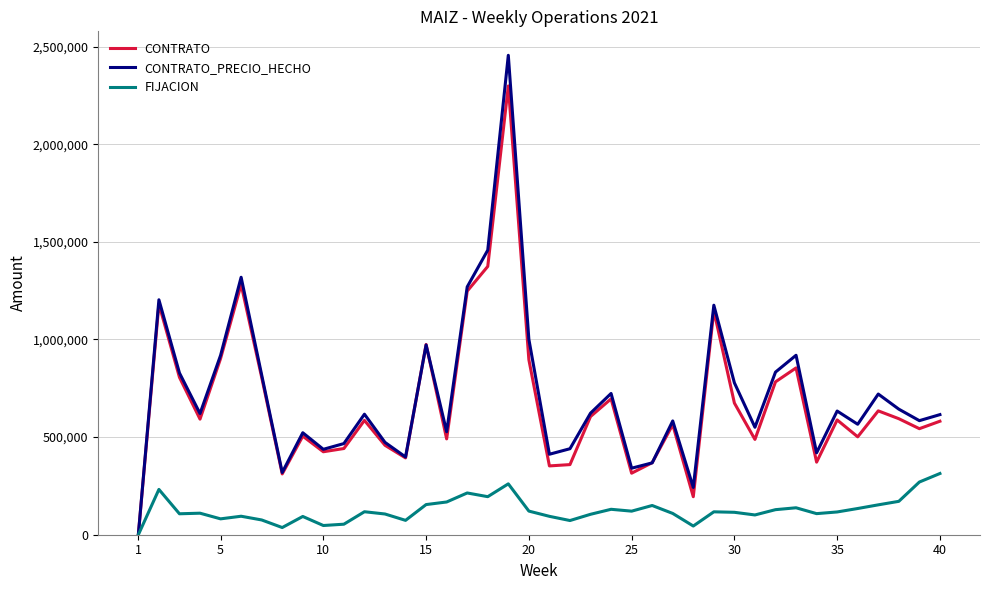

What is the average value of the FIJACION series?

125828.5